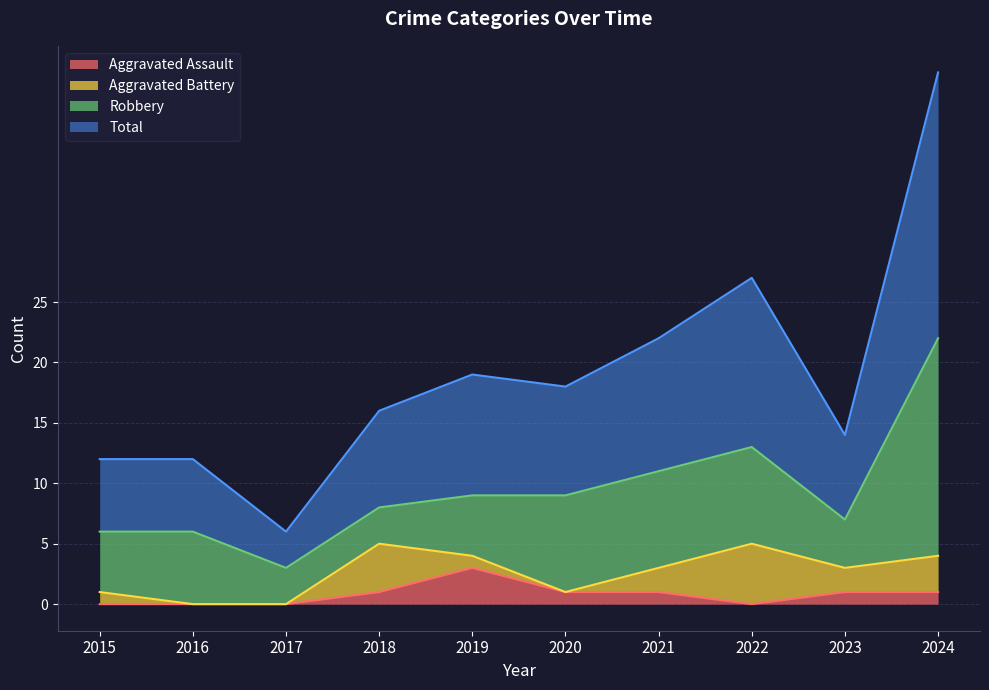

In Aggravated Assault, how many points are lower than both neighbors (excluding endpoints)?

1